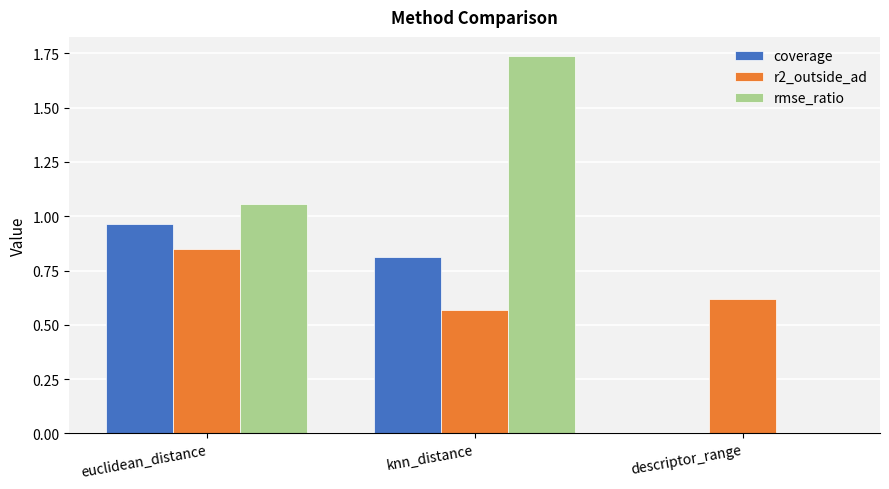

True or false: coverage has a value of 0.8 at knn_distance.

True